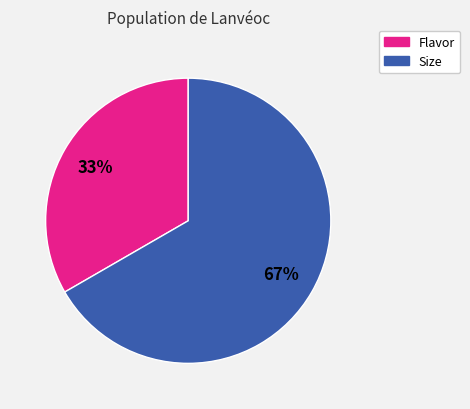

What is the largest slice in the pie chart?

Size